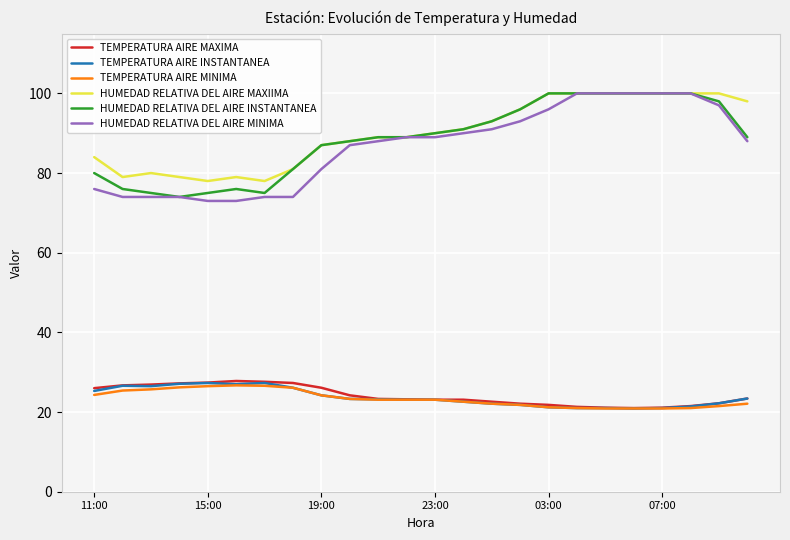

True or false: HUMEDAD RELATIVA DEL AIRE INSTANTANEA and TEMPERATURA AIRE MINIMA cross at least once.

False